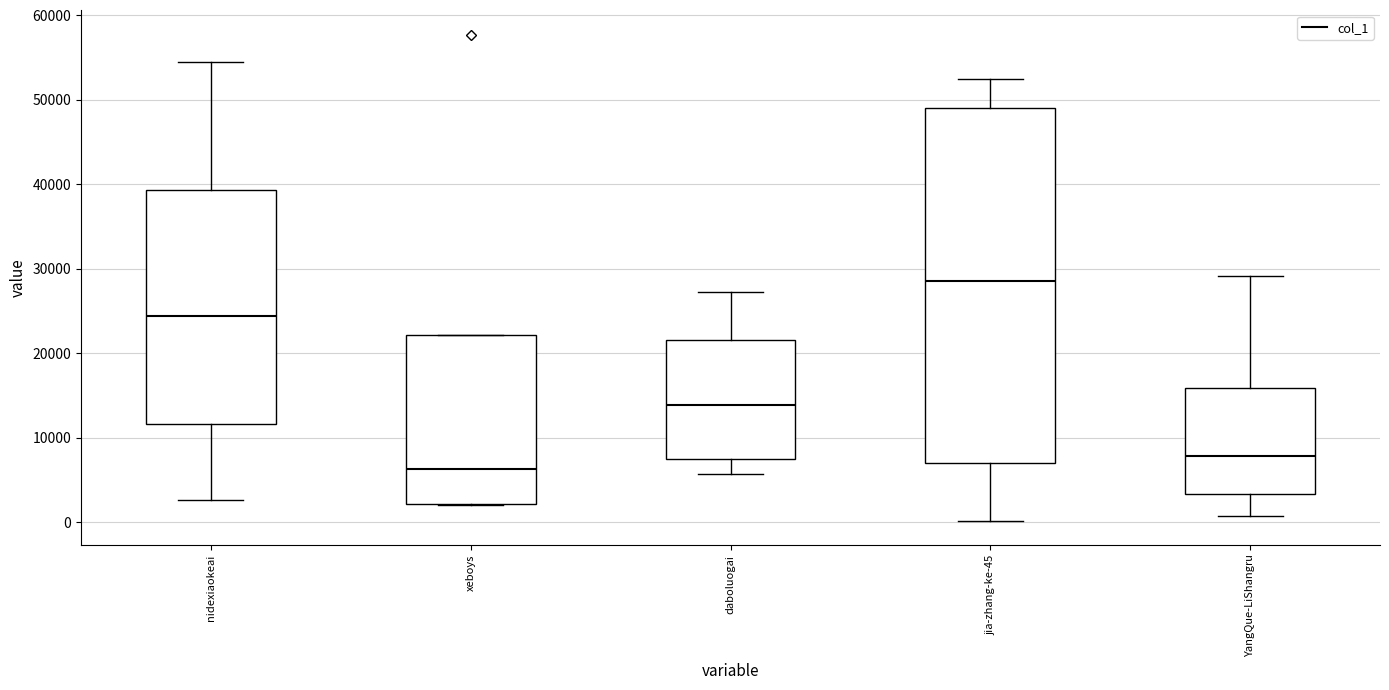

Comparing the boxes themselves (not the whiskers), which one is the tallest?

jia-zhang-ke-45